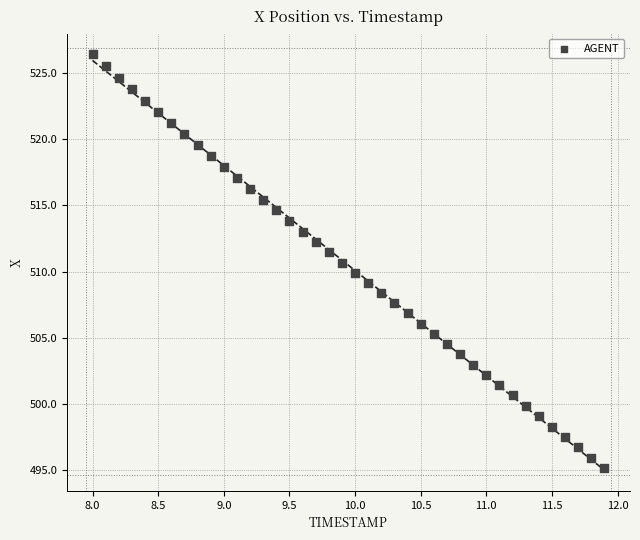

What is the range of X values (max minus min)?

3.9